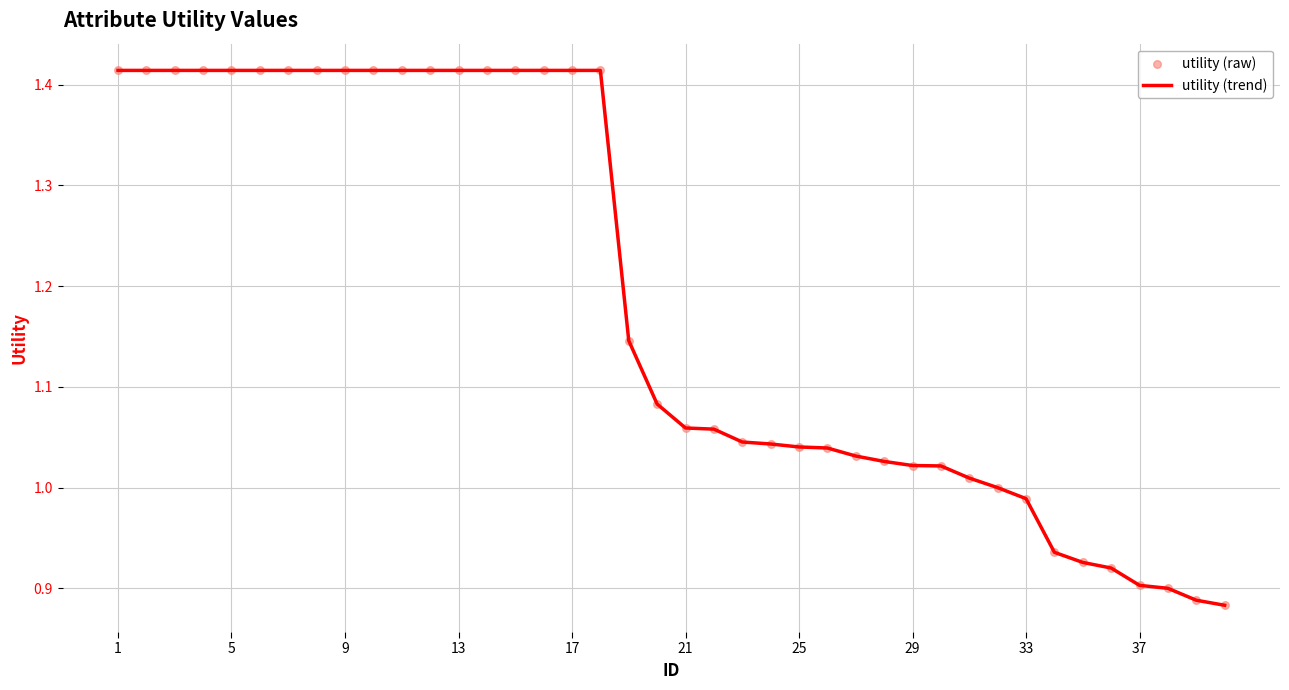

What is the difference between the maximum and minimum values?

0.5